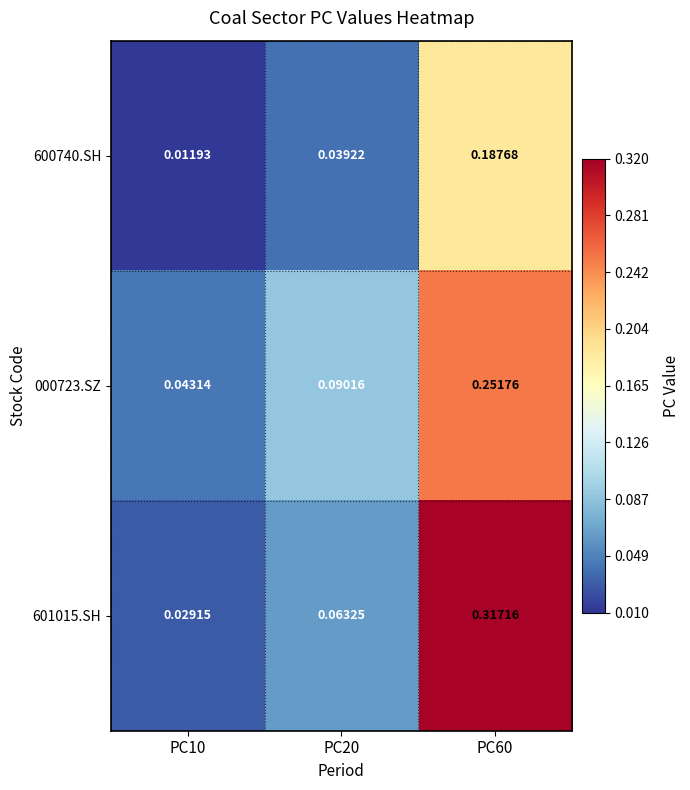

Is the value of 600740.SH at PC10 greater than the value of 601015.SH at PC20?

No